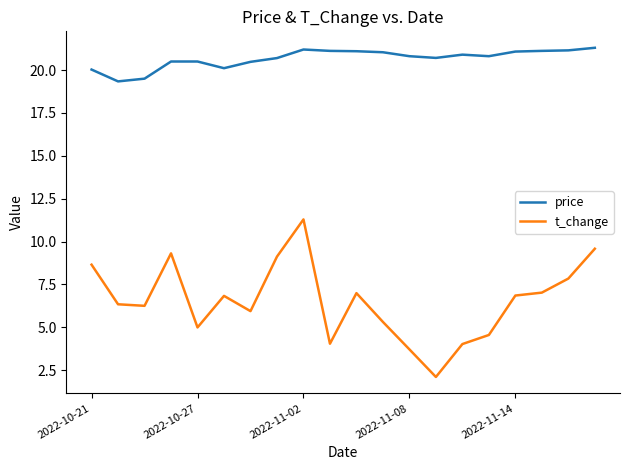

True or false: t_change and price intersect in this chart.

False